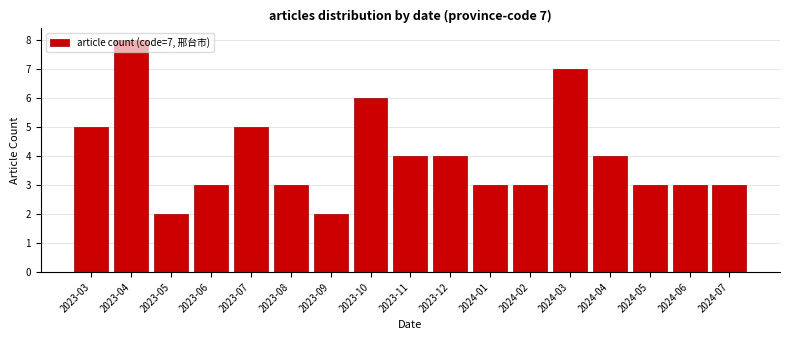

What position from the right is 2024-07?

1